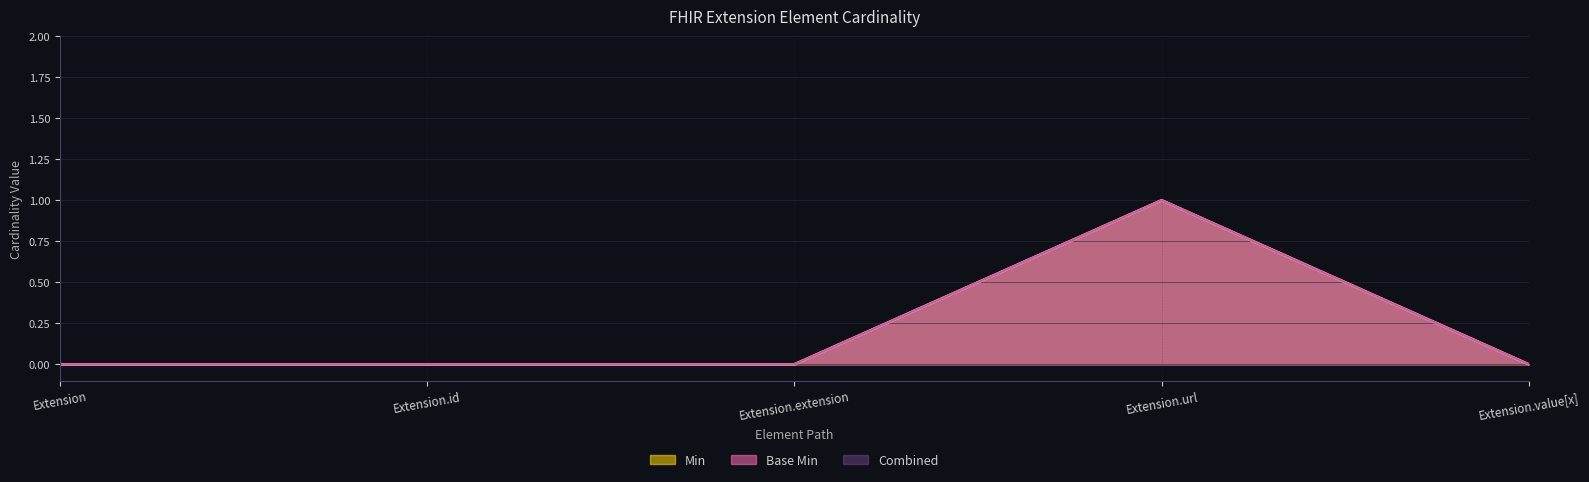

Reading left to right, transcribe all the data shown in this chart.

Min: 0	0	0	1	0
Base Min: 0	0	0	1	0